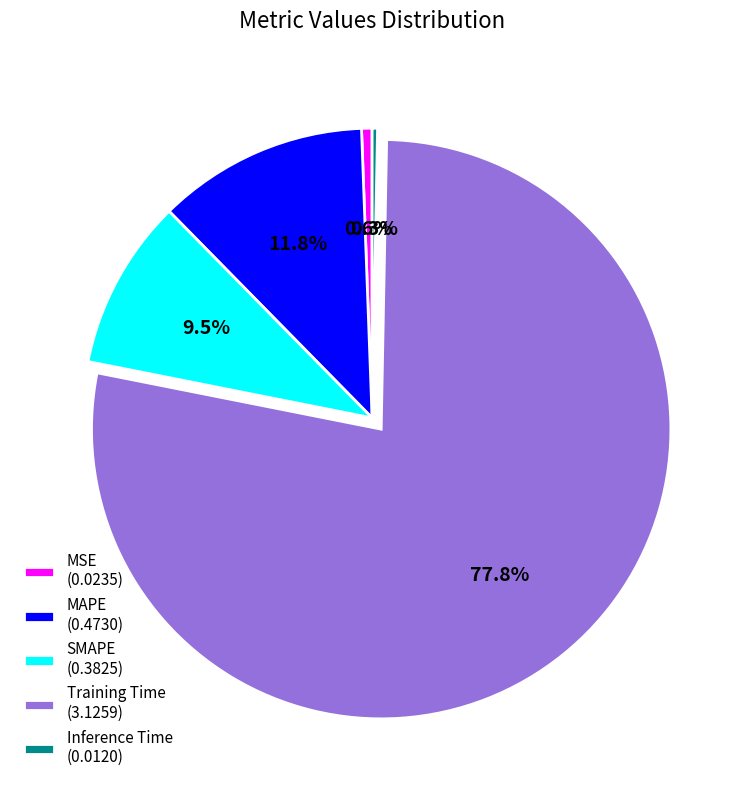

Is it true that MAPE is 2% of the pie?

False